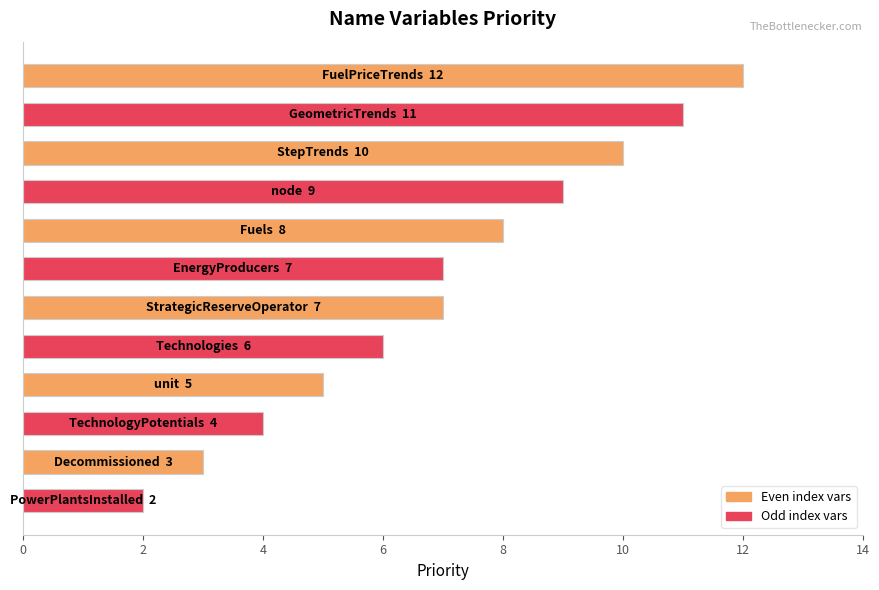

Does the chart contain any negative values?

No